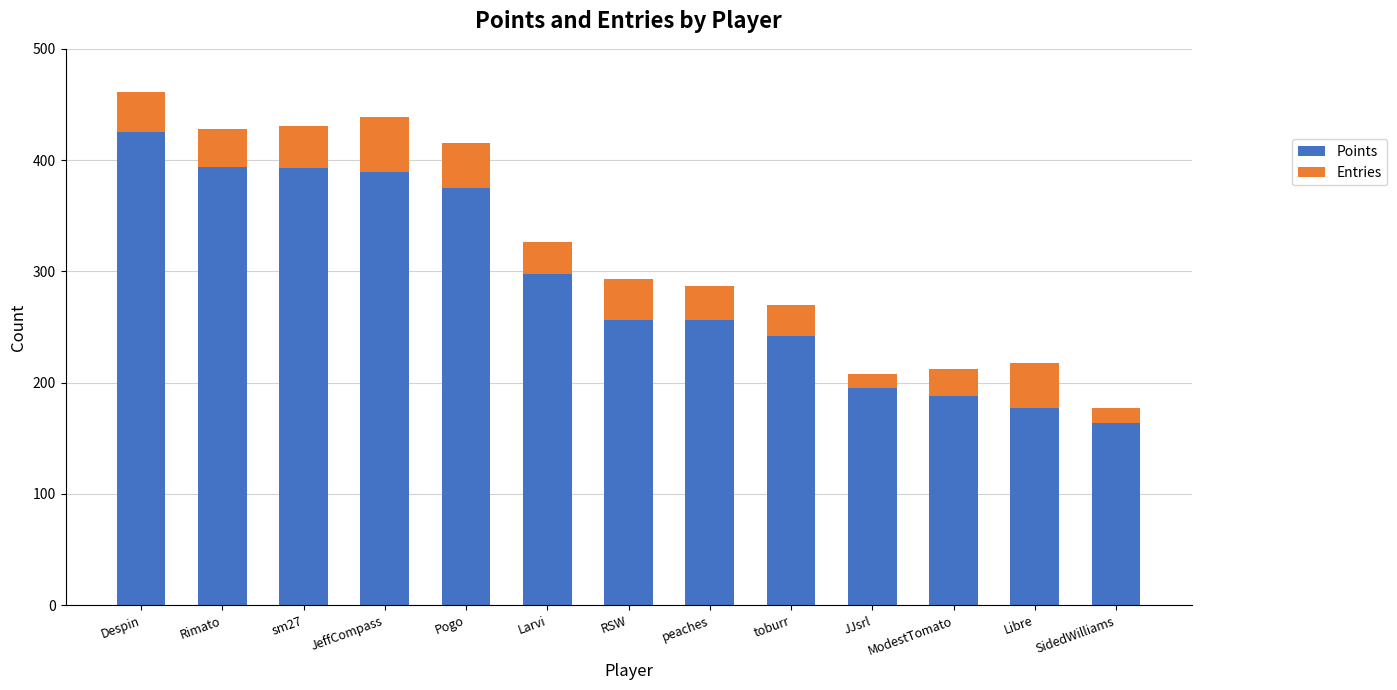

What is the sum of the Points values at JeffCompass and Larvi?

687